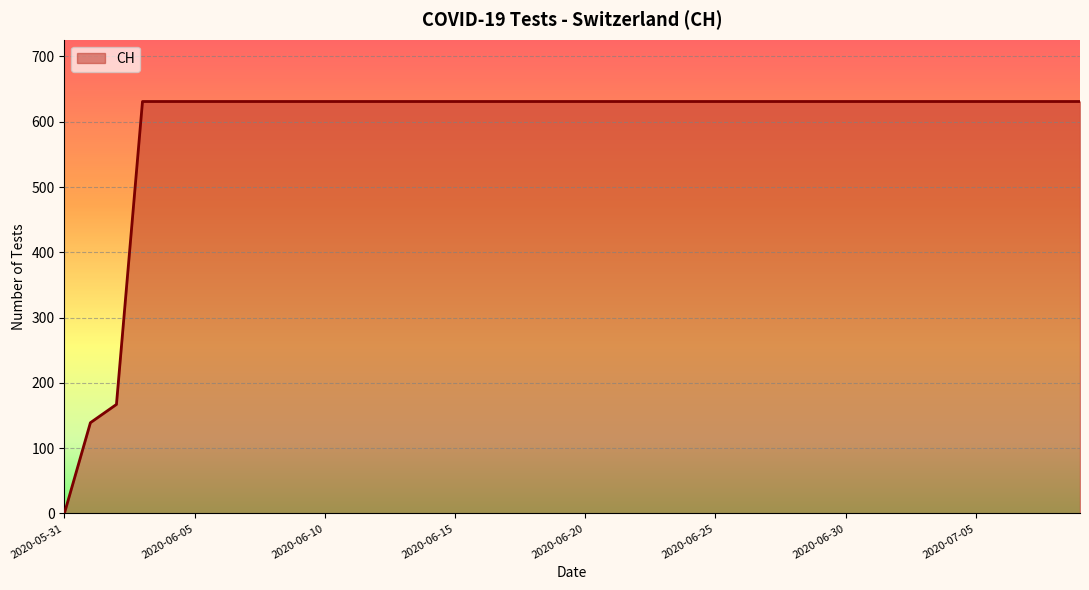

What is the difference between the maximum and minimum values?

631